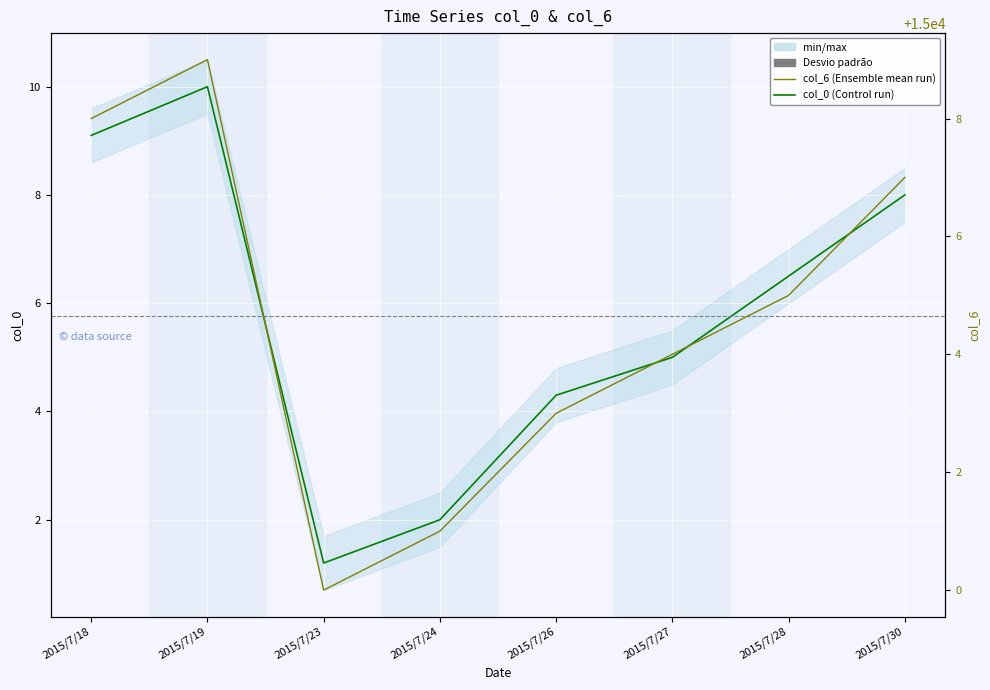

Which series has the largest total across all categories?

col_6